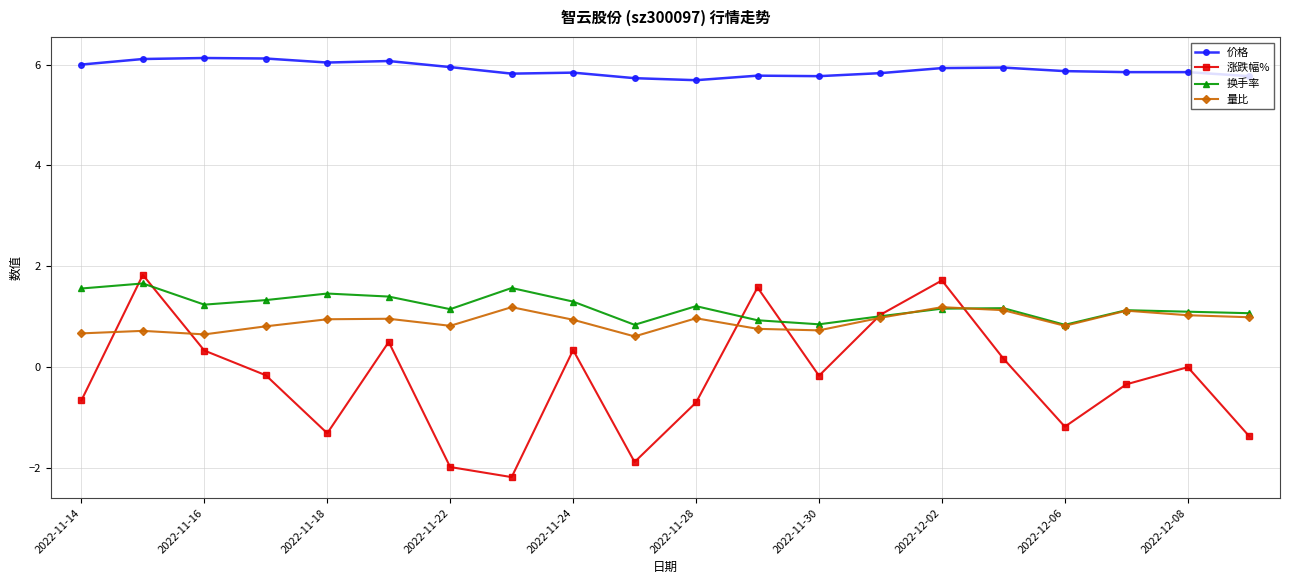

What is the value of the 量比 point at the 14th from the left?

1.0